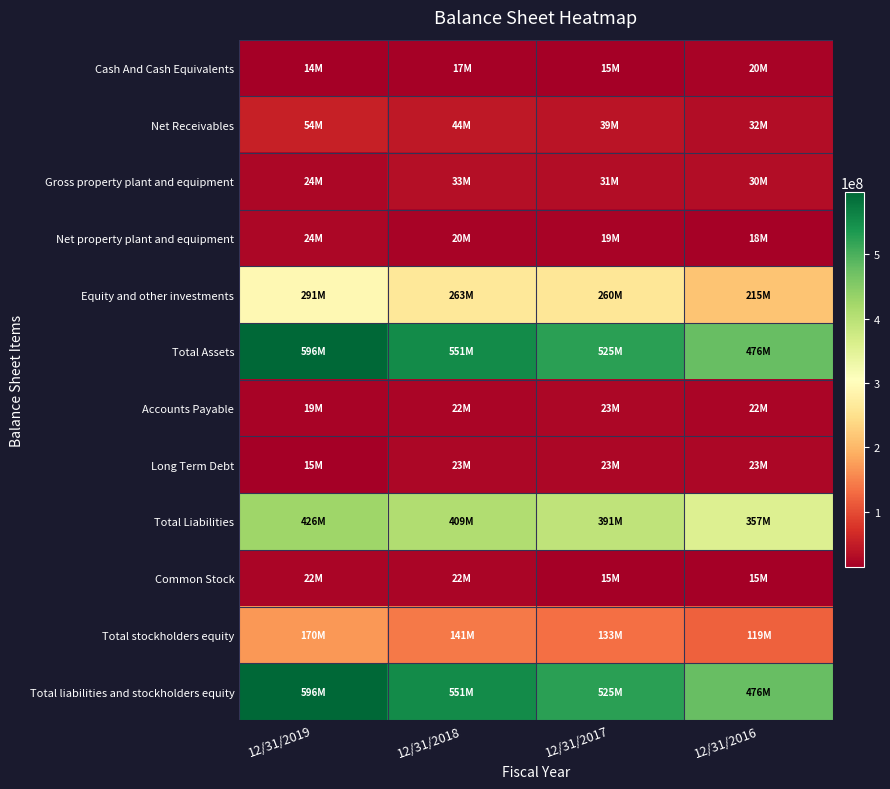

Reading left to right, what are all the values shown in this chart?

Cash And Cash Equivalents: 12/31/2019=13704000	12/31/2018=16508000	12/31/2017=14606000	12/31/2016=19652000
Net Receivables: 12/31/2019=53593000	12/31/2018=43975000	12/31/2017=39498000	12/31/2016=31714000
Gross property plant and equipment: 12/31/2019=23949000	12/31/2018=33340000	12/31/2017=30867000	12/31/2016=29635000
Net property plant and equipment: 12/31/2019=23949000	12/31/2018=20080000	12/31/2017=18554000	12/31/2016=18162000
Equity and other investments: 12/31/2019=291277000	12/31/2018=262902000	12/31/2017=260261000	12/31/2016=214731000
Total Assets: 12/31/2019=596081000	12/31/2018=550619000	12/31/2017=524566000	12/31/2016=475949000
Accounts Payable: 12/31/2019=19449000	12/31/2018=22398000	12/31/2017=23390000	12/31/2016=22142000
Long Term Debt: 12/31/2019=15198000	12/31/2018=23420000	12/31/2017=23262000	12/31/2016=23112000
Total Liabilities: 12/31/2019=426127000	12/31/2018=409116000	12/31/2017=391452000	12/31/2016=356637000
Common Stock: 12/31/2019=22242000	12/31/2018=22242000	12/31/2017=14828000	12/31/2016=14828000
Total stockholders equity: 12/31/2019=169953000	12/31/2018=141495000	12/31/2017=133107000	12/31/2016=119306000
Total liabilities and stockholders equity: 12/31/2019=596081000	12/31/2018=550619000	12/31/2017=524566000	12/31/2016=475949000